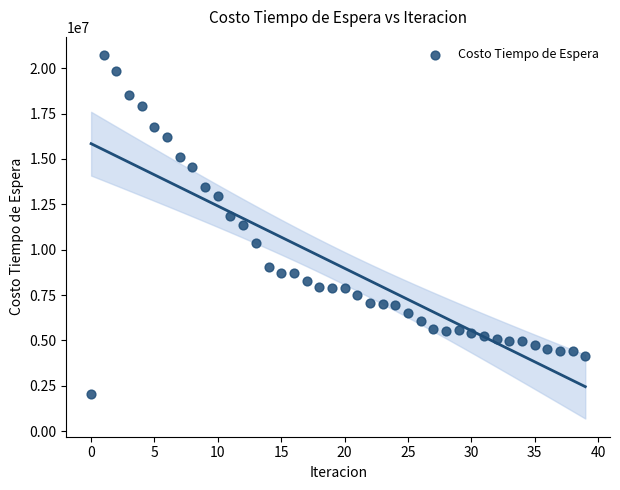

What is the range of Y values (max minus min)?

18651929.2